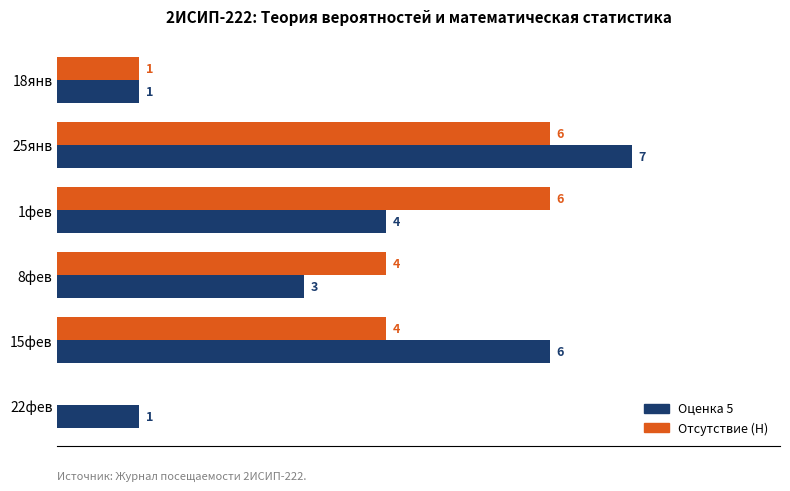

Which series changed the most between 8фев and 22фев?

Отсутствие (Н)